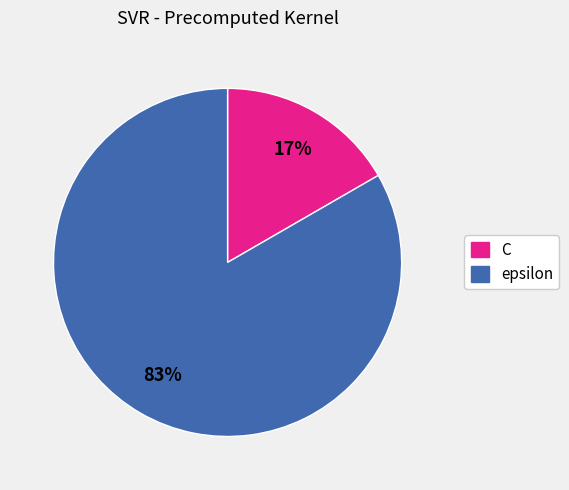

Which has a higher value, C or epsilon?

epsilon